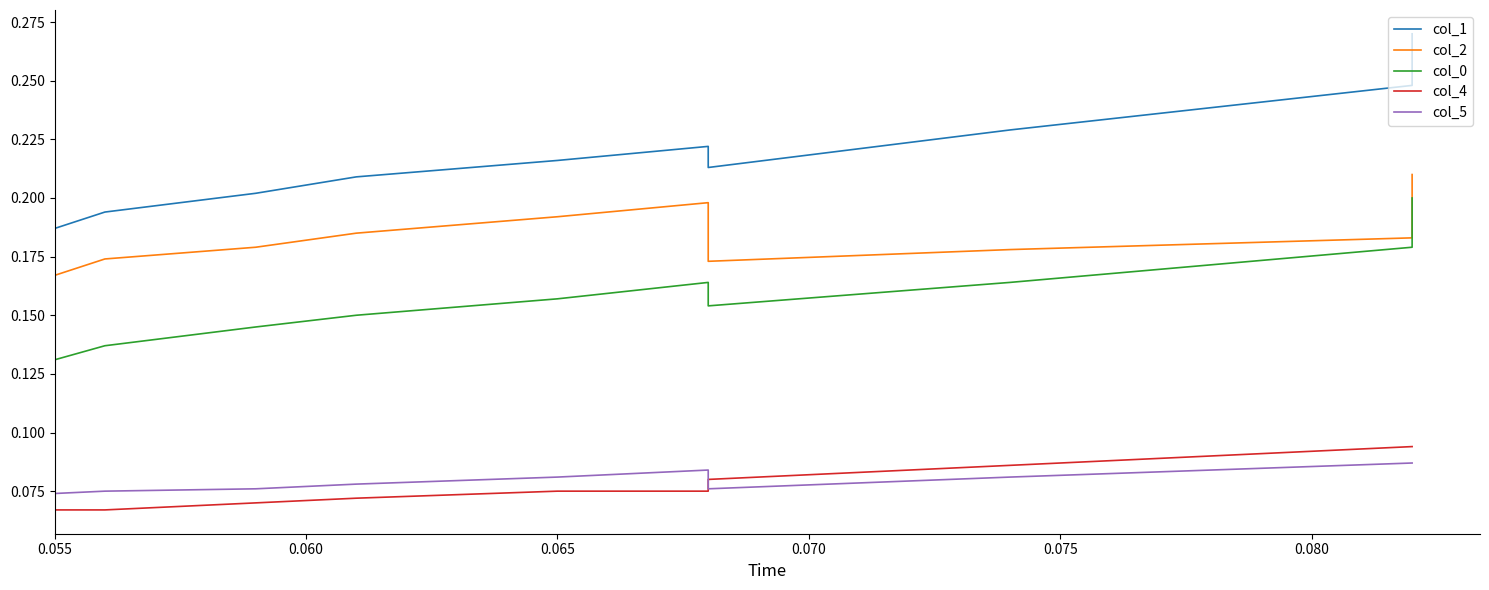

True or false: col_0 and col_2 intersect in this chart.

False